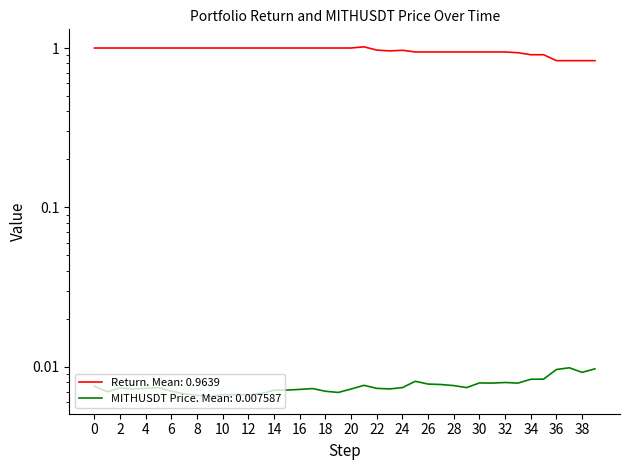

What are all the series names shown in the legend?

return, MITHUSDT_price